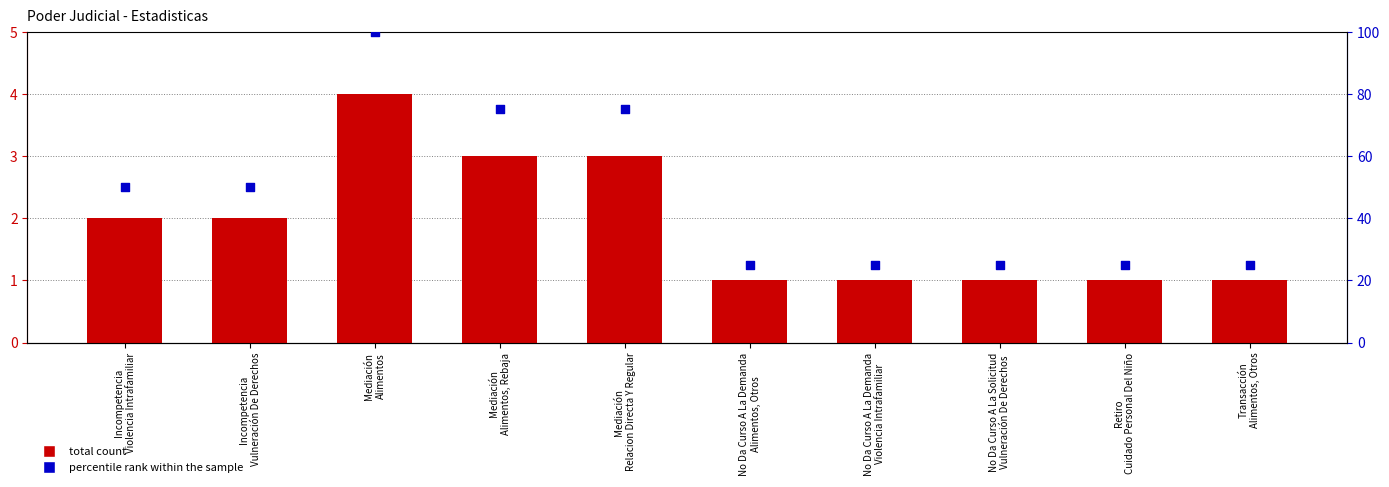

Is the value of percentile rank within the sample at Incompetencia
Violencia Intrafamiliar greater than the value of Total at No Da Curso A La Solicitud
Vulneración De Derechos?

Yes